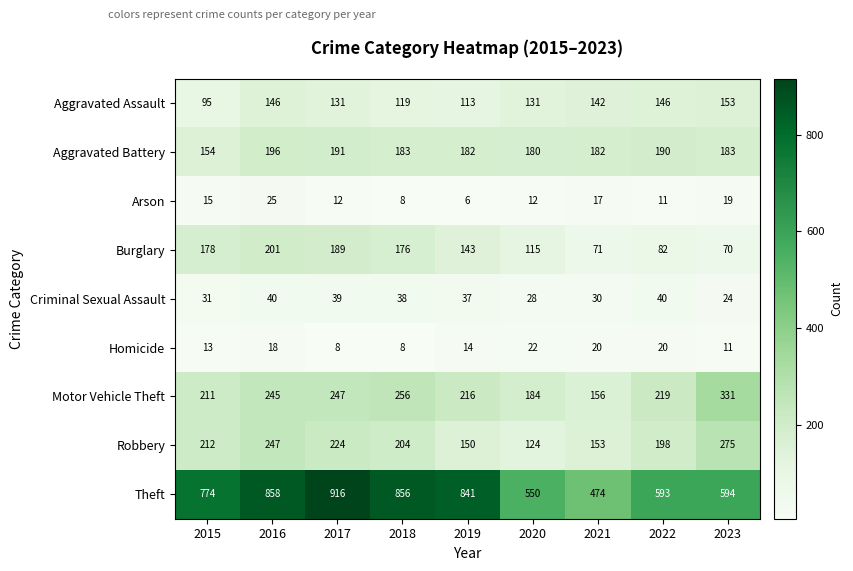

At how many categories does at least one series exceed 639?

5